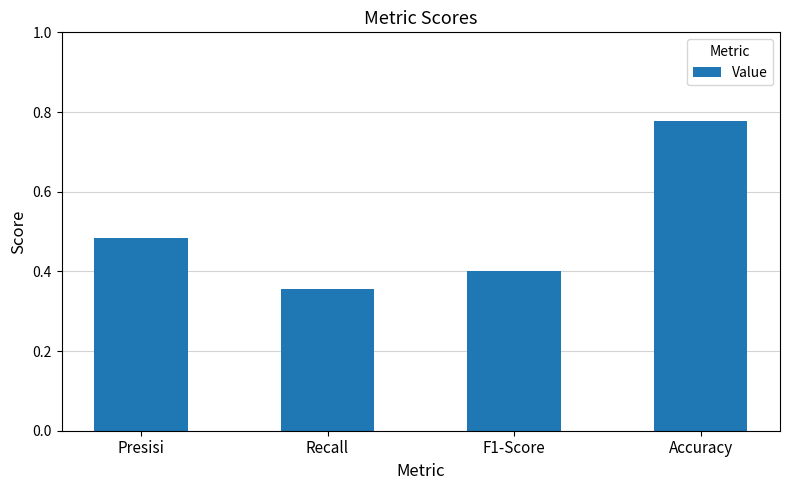

Rank the categories by value from lowest to highest.

Recall, F1-Score, Presisi, Accuracy